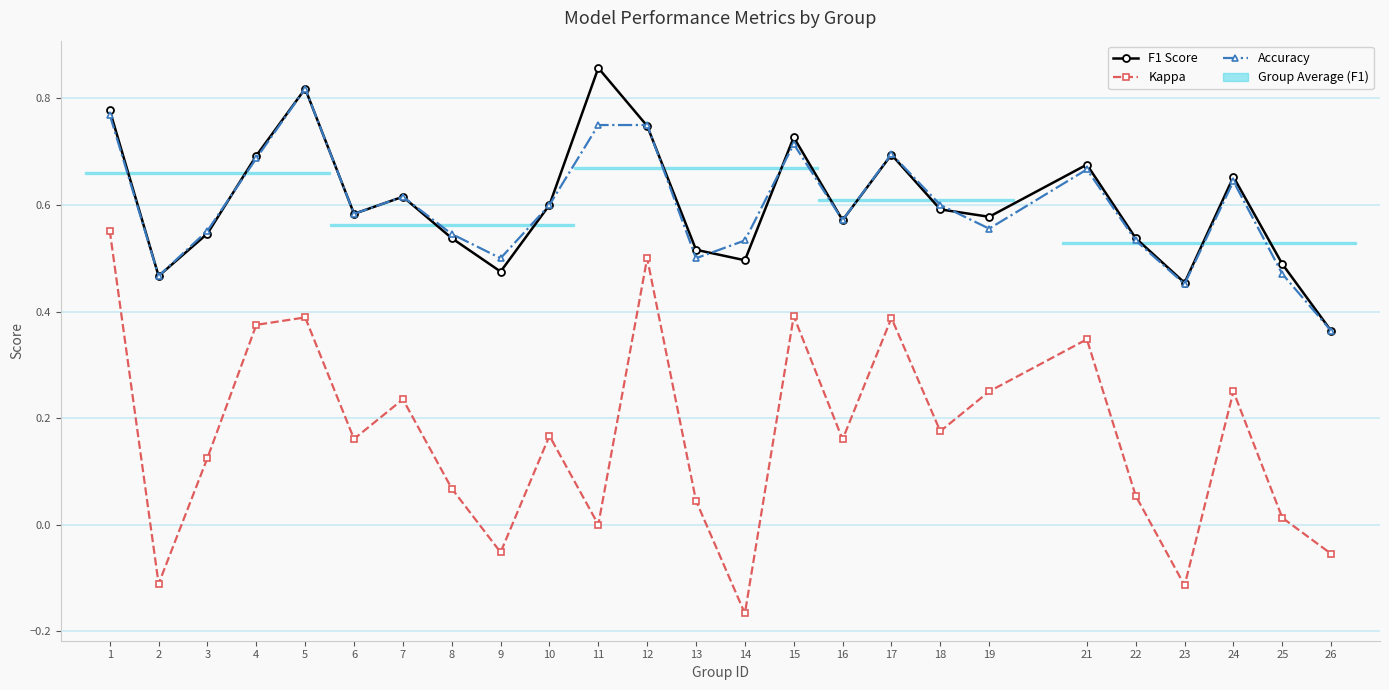

What are all the series names shown in the legend?

F1 Score, Kappa, Accuracy